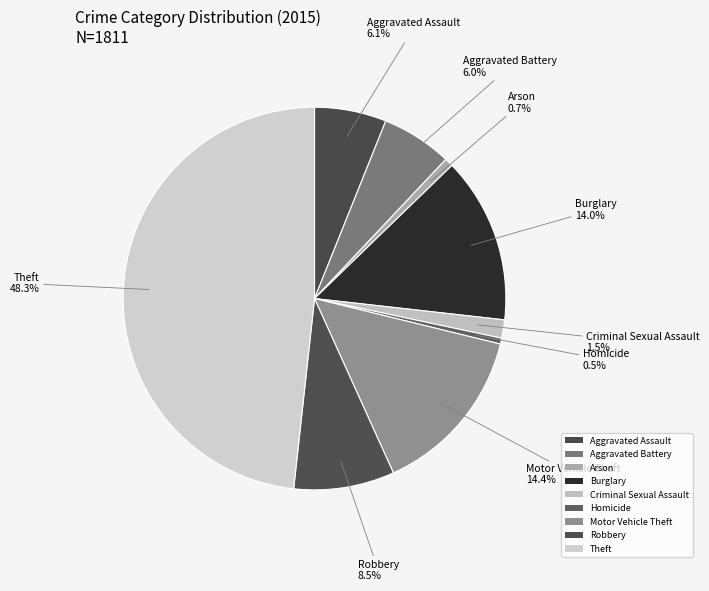

To the nearest percent, what is the combined percentage of Motor Vehicle Theft and Robbery?

23%